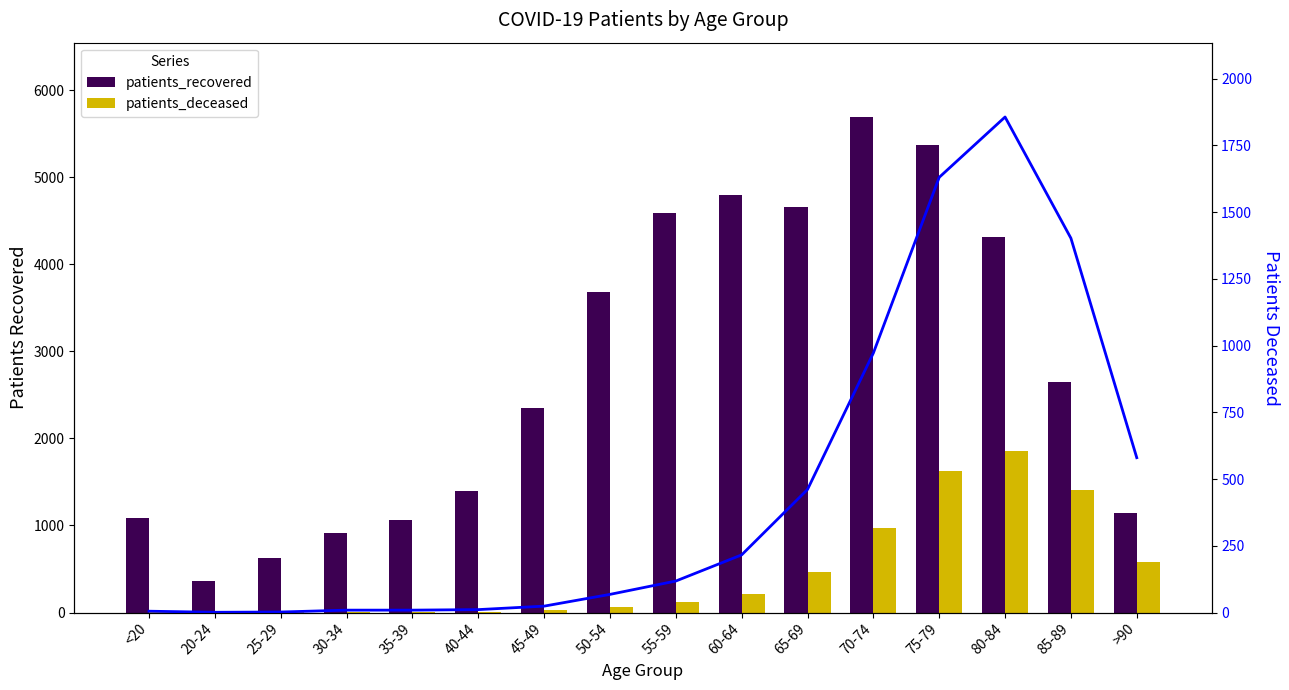

What is the sum of all patients_deceased (line) values?

7364